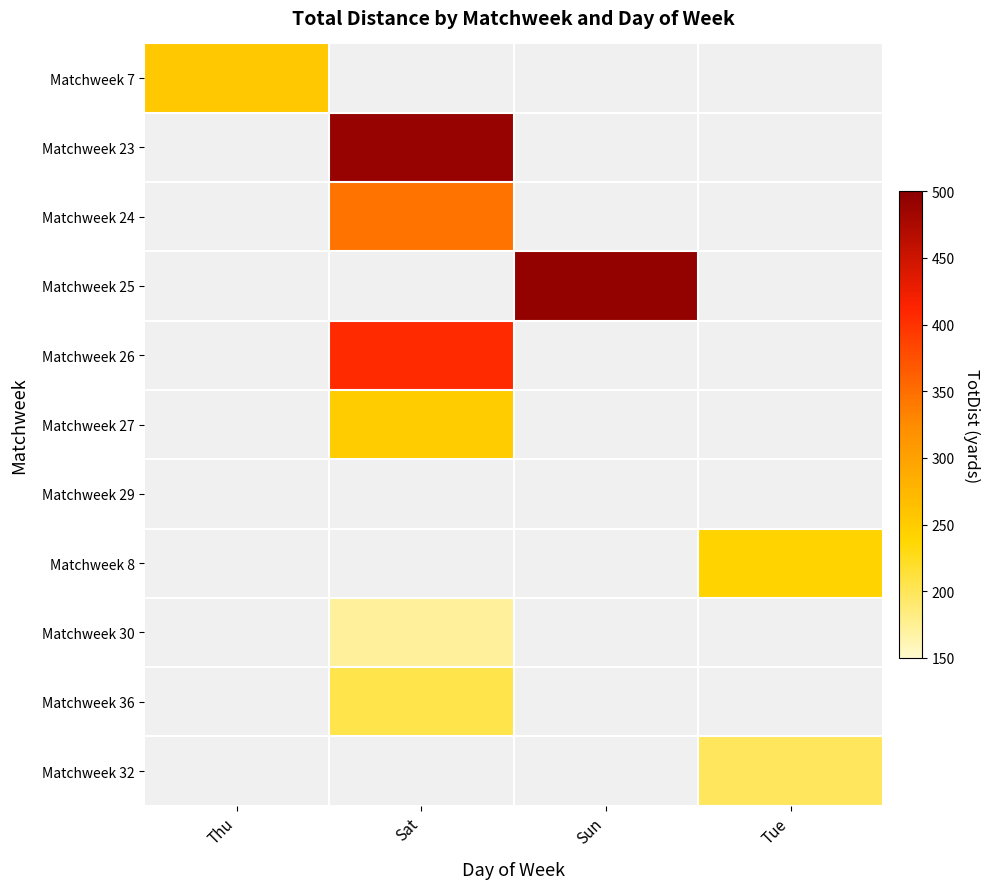

How many positive values does the Matchweek 27 series have?

1